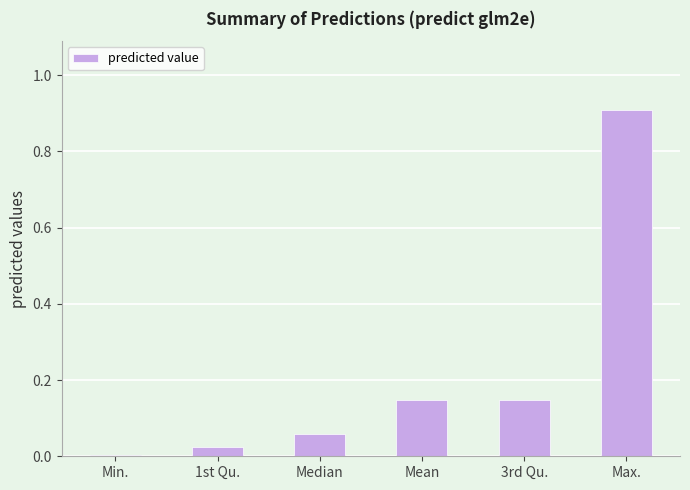

What is the sum of the values at 3rd Qu. and Mean?

0.3